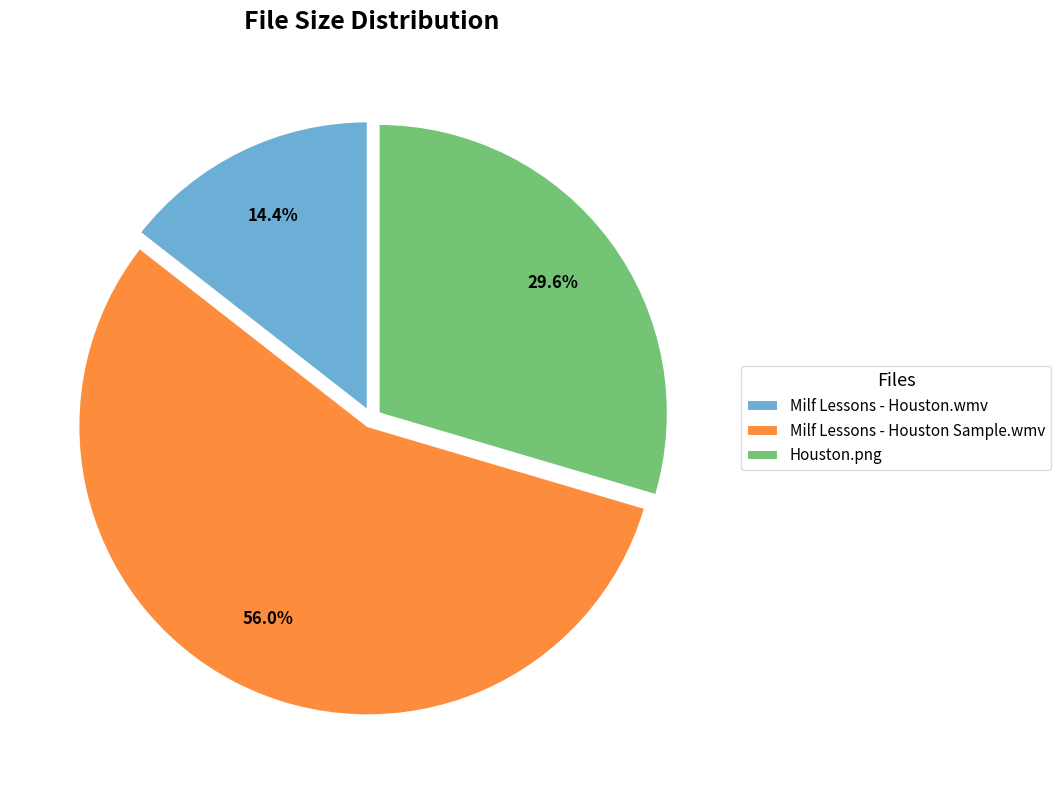

To the nearest percent, what percentage of the pie is Houston.png?

30%